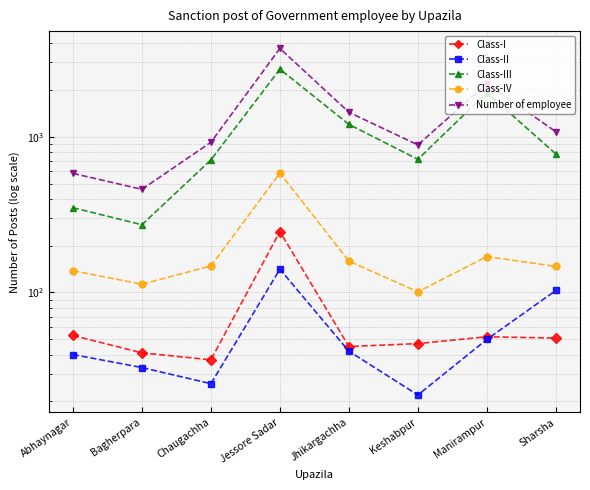

What are all the series names shown in the legend?

Class-I, Class-II, Class-III, Class-IV, Number of employee